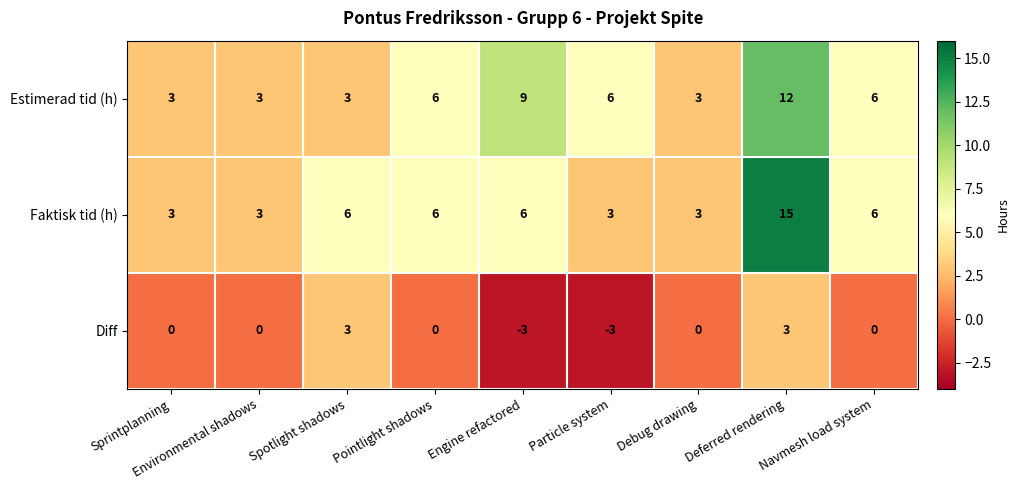

What is the greatest value displayed?

15